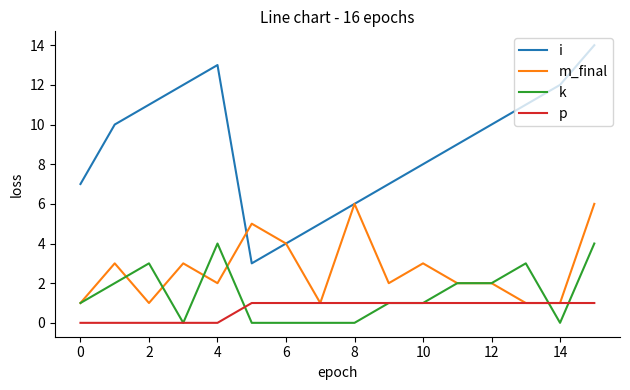

Which series has the largest total across all categories?

i